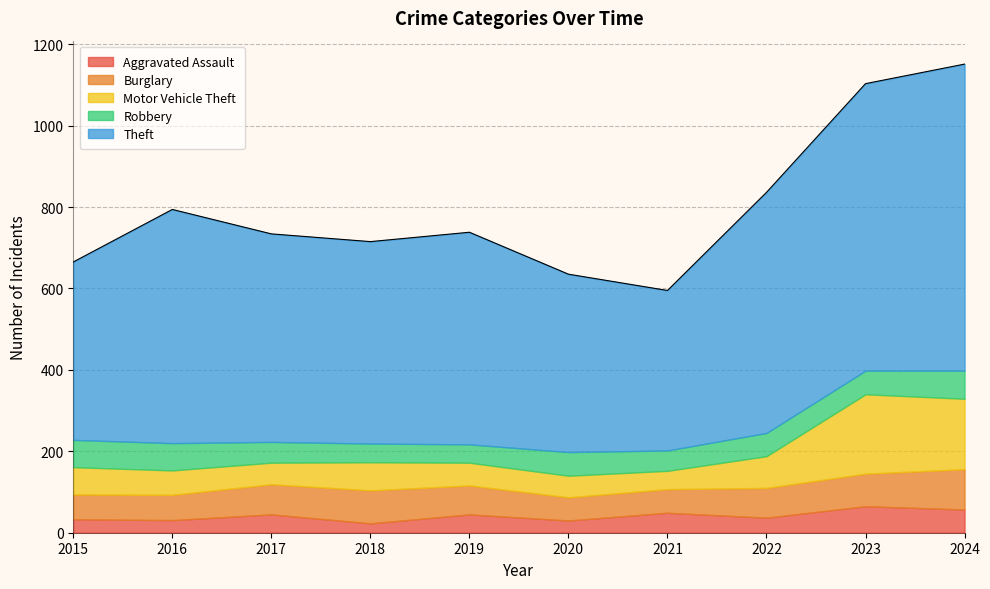

Between 2015 and 2023, which series saw the biggest shift?

Theft